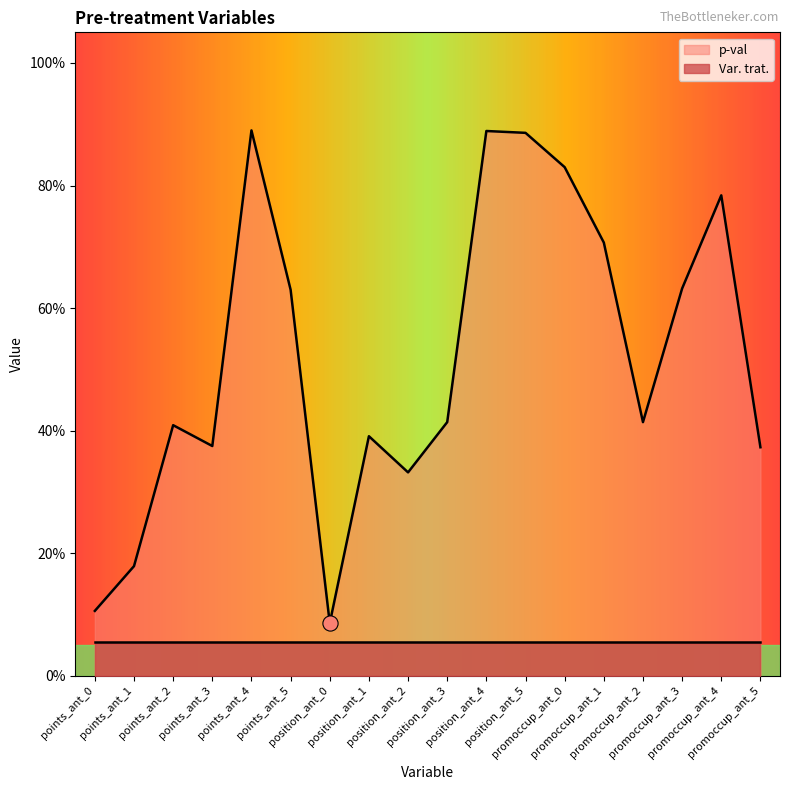

What is the change in value from position_ant_1 to promoccup_ant_3?

+0.2